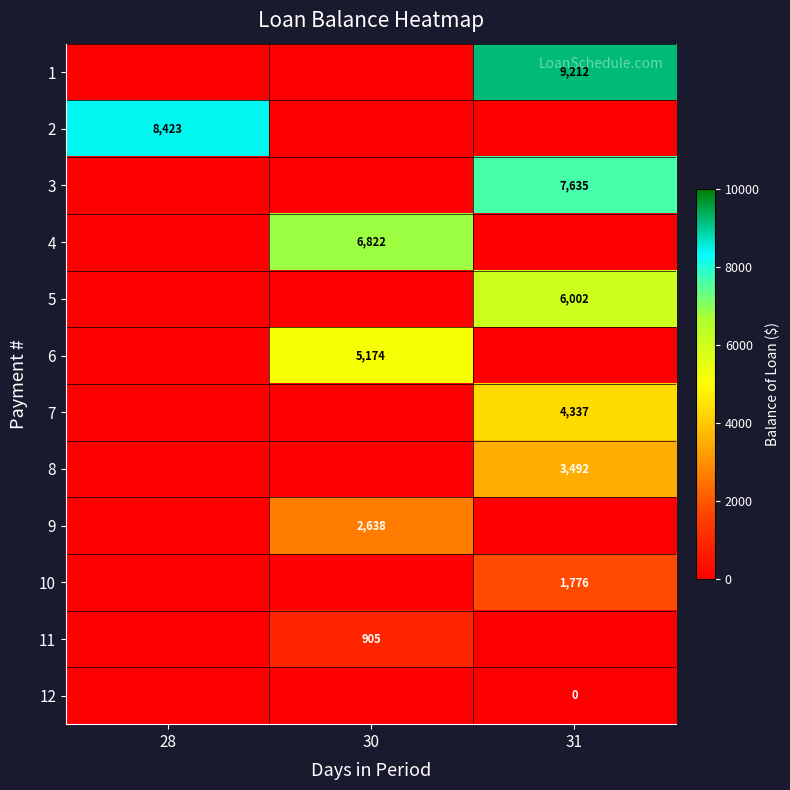

Is the value of 12 at 31 greater than the value of 1 at 31?

No